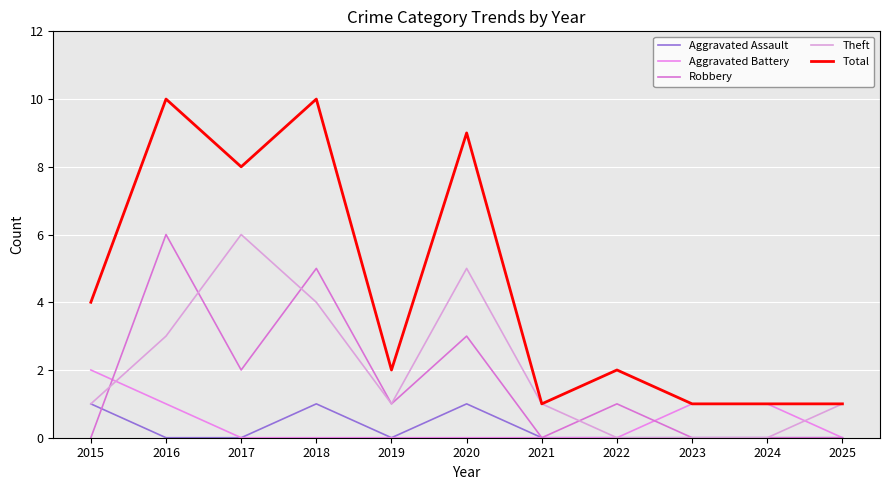

The Robbery series shows 2 at 2019. True or false?

False